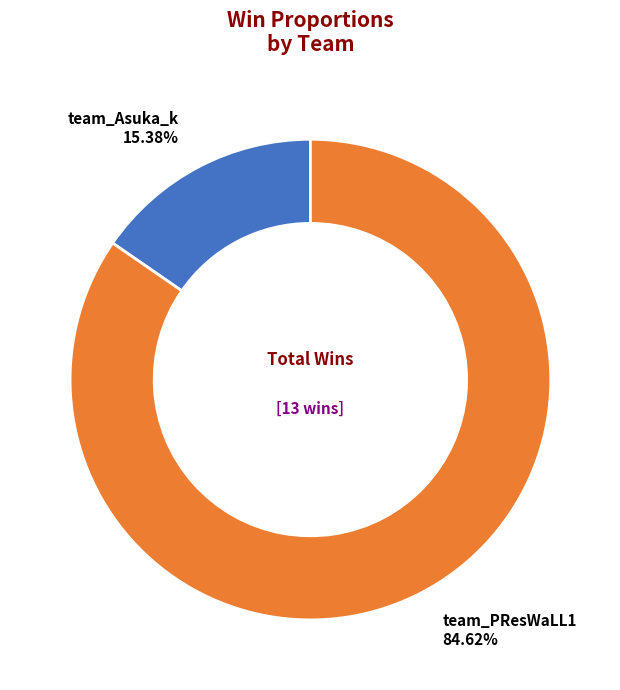

To the nearest percent, what portion does team_Asuka_k represent?

15%